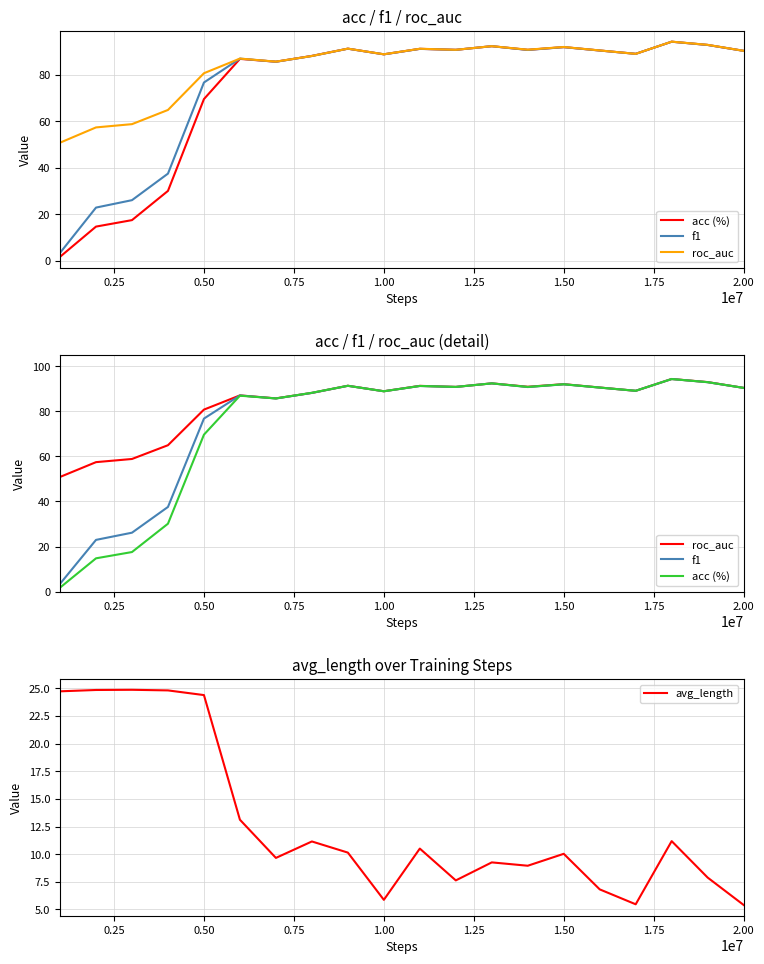

What is the highest value of the avg_length series?

24.9